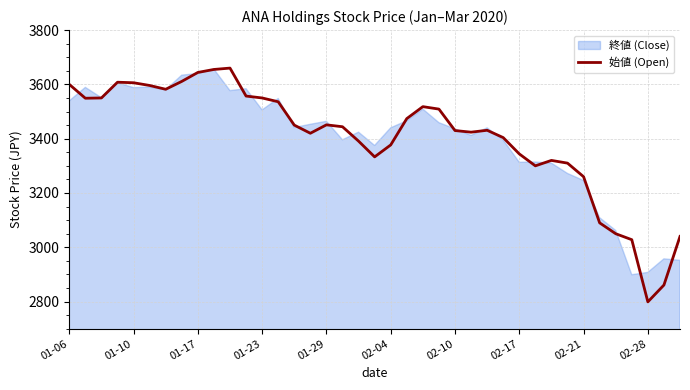

What is the value of the 9th point from the left?

3644